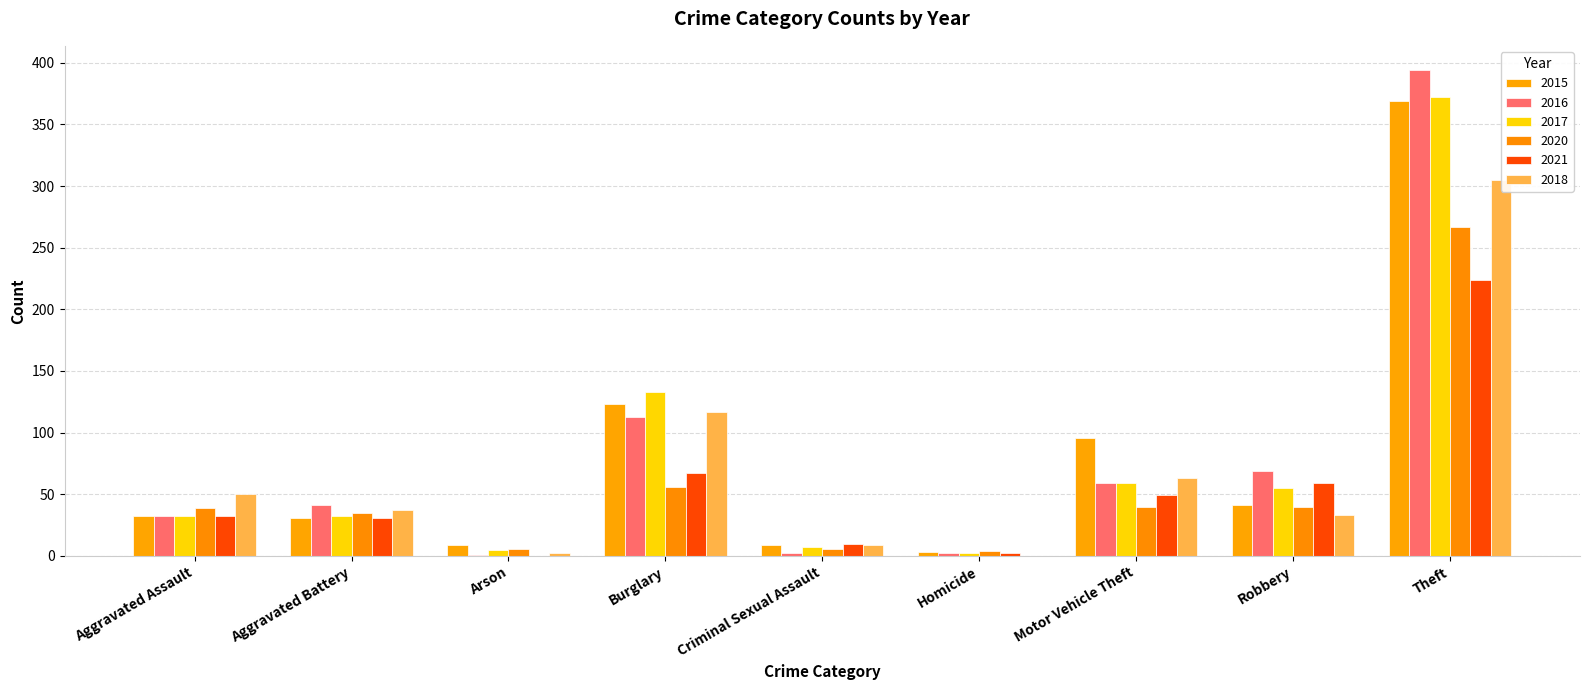

What is the difference between the maximum and second lowest values in the 2018 series?

303